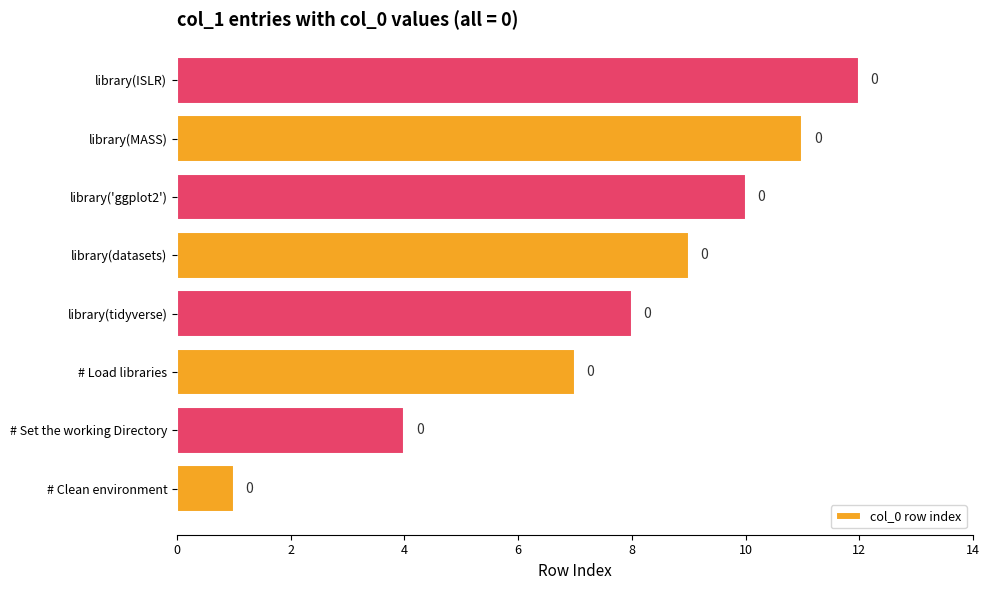

Does the chart contain any negative values?

No